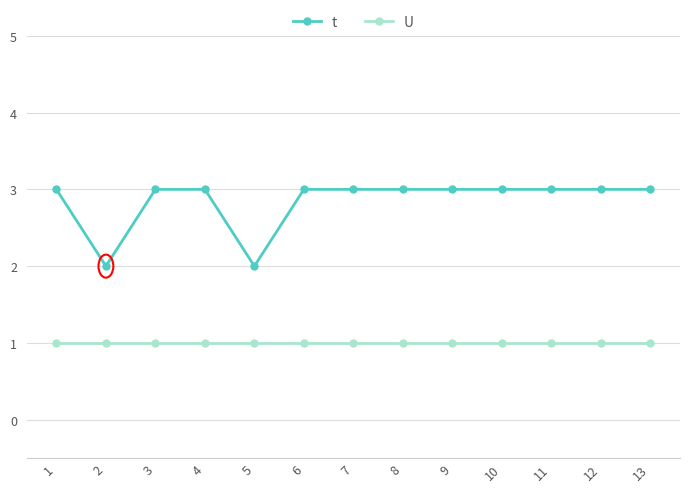

What are all the series names shown in the legend?

t, U